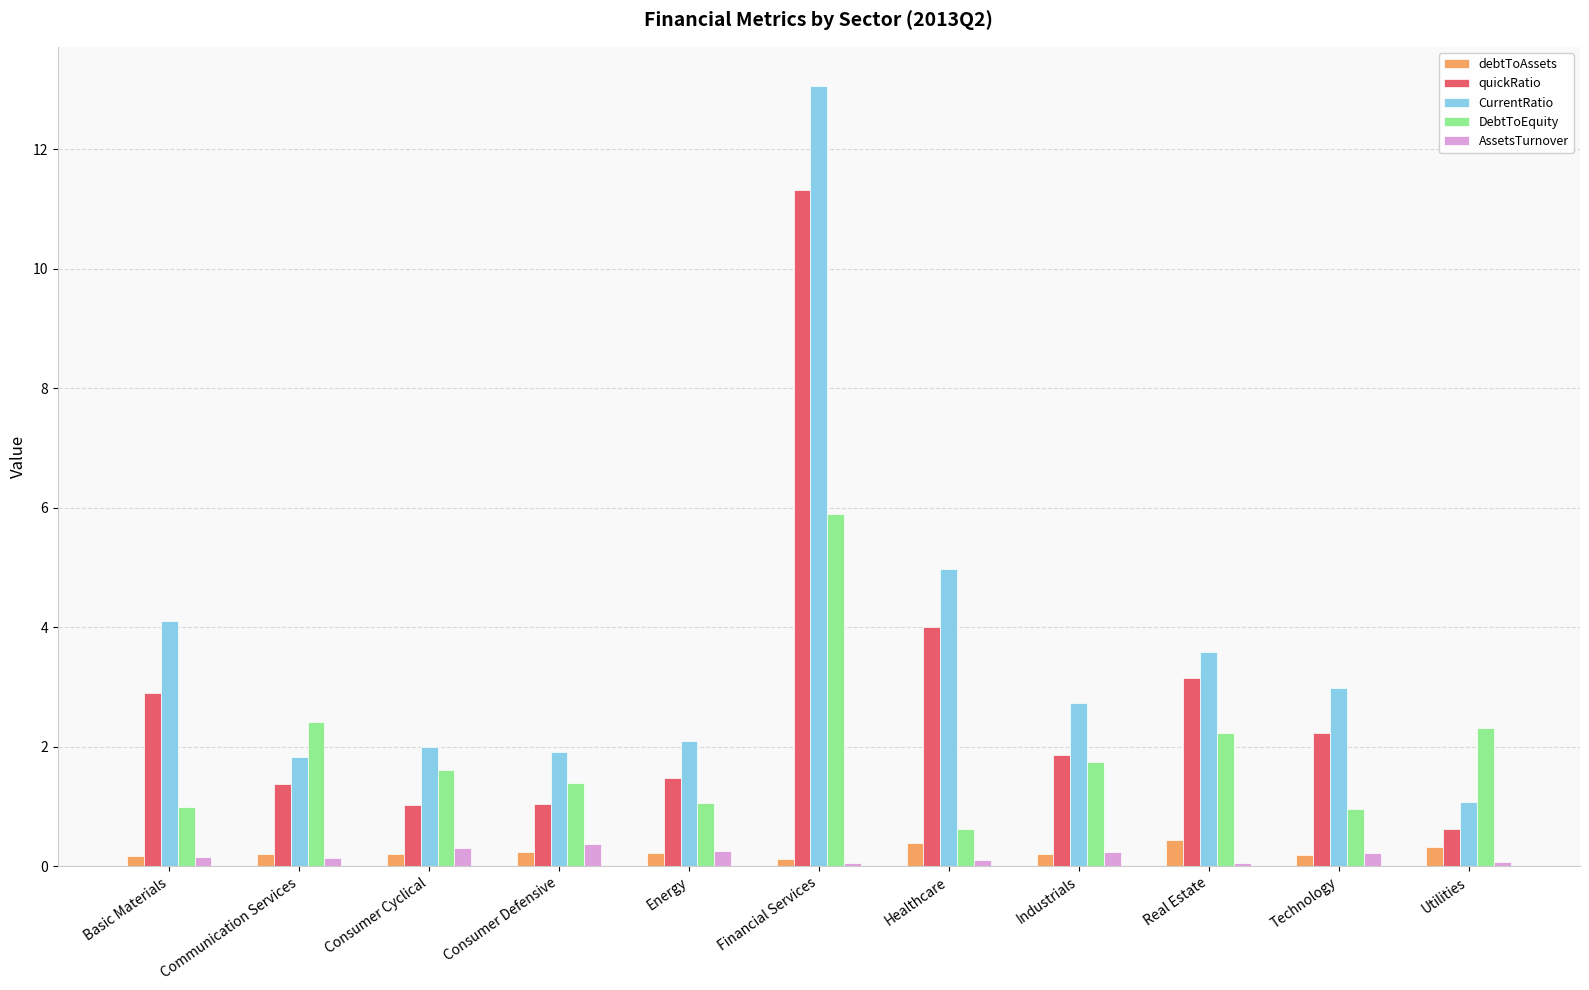

Is the value of DebtToEquity at Healthcare greater than the value of CurrentRatio at Energy?

No